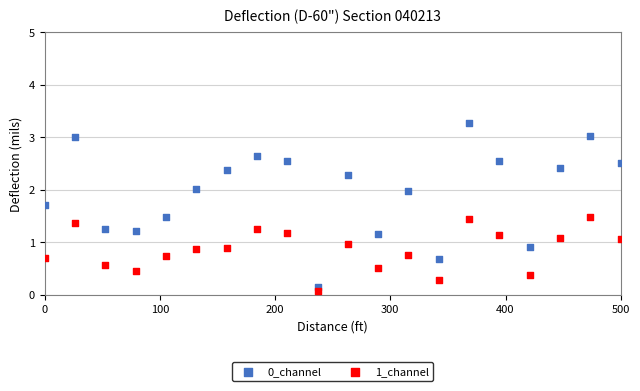

Which series has the widest spread of Y values?

0_channel